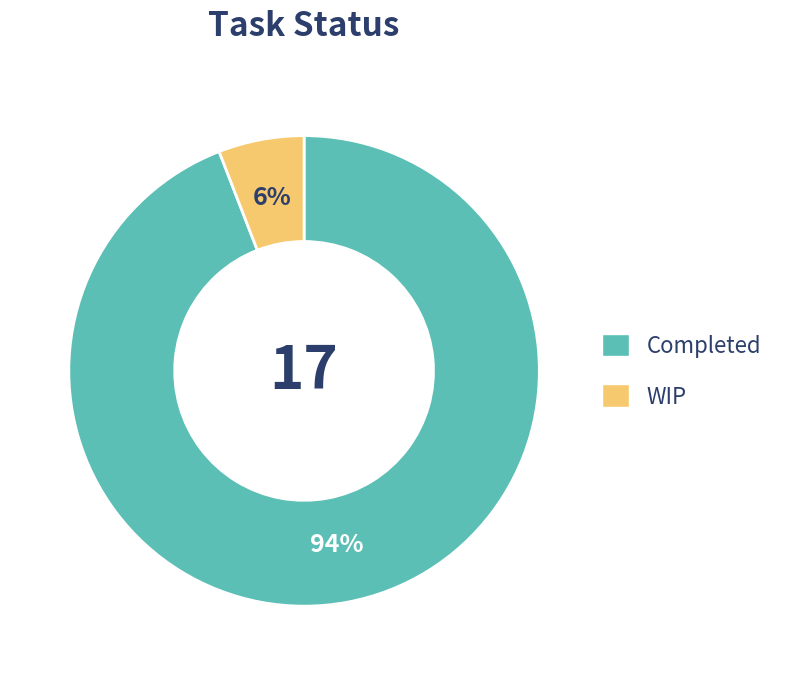

The Completed slice represents 94% of the pie. True or false?

True